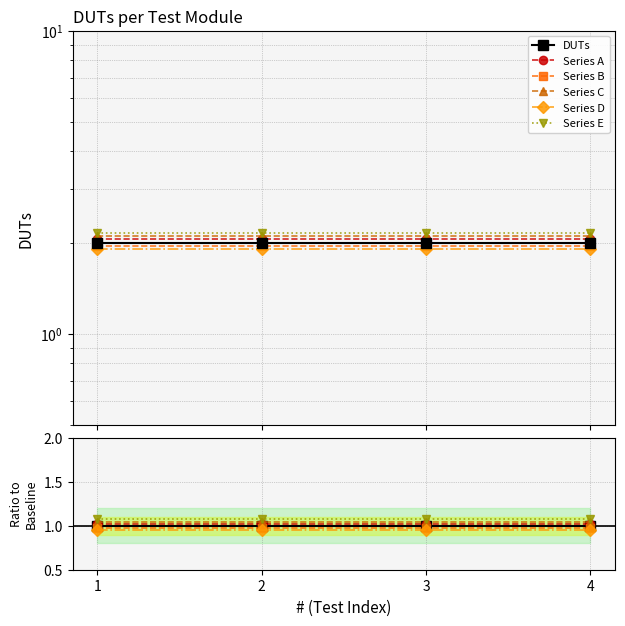

Reading left to right, what are all the values shown in this chart?

DUTs: 1.0	1.0	1.0	1.0
Series A: 1.0	1.0	1.0	1.0
Series B: 1.0	1.0	1.0	1.0
Series C: 1.1	1.1	1.1	1.1
Series D: 0.9	0.9	0.9	0.9
Series E: 1.1	1.1	1.1	1.1